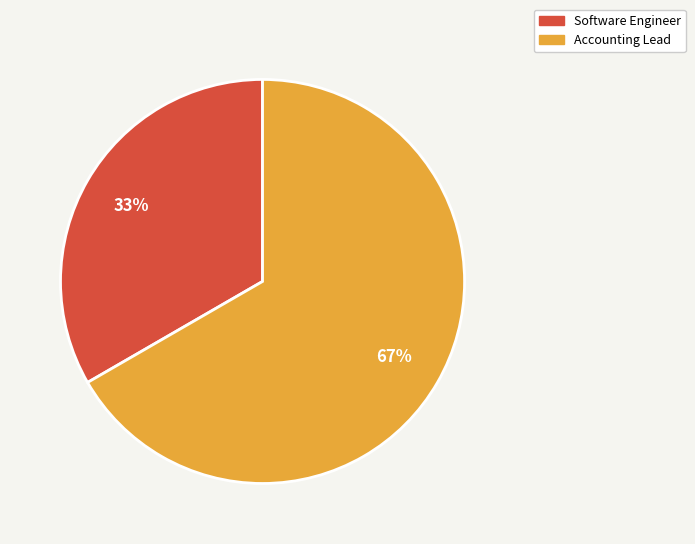

Approximately how many times larger is the value at Accounting Lead compared to Software Engineer?

2.0